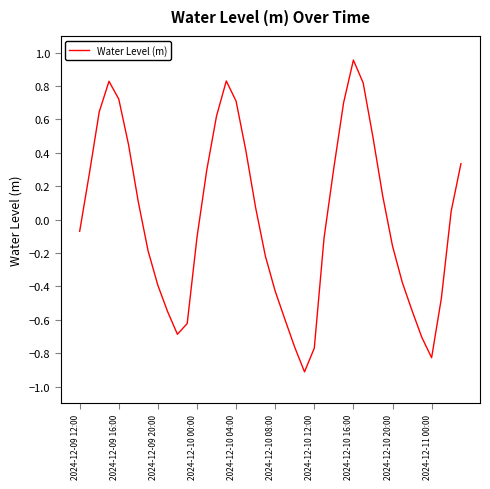

How many lines are shown in the chart?

1